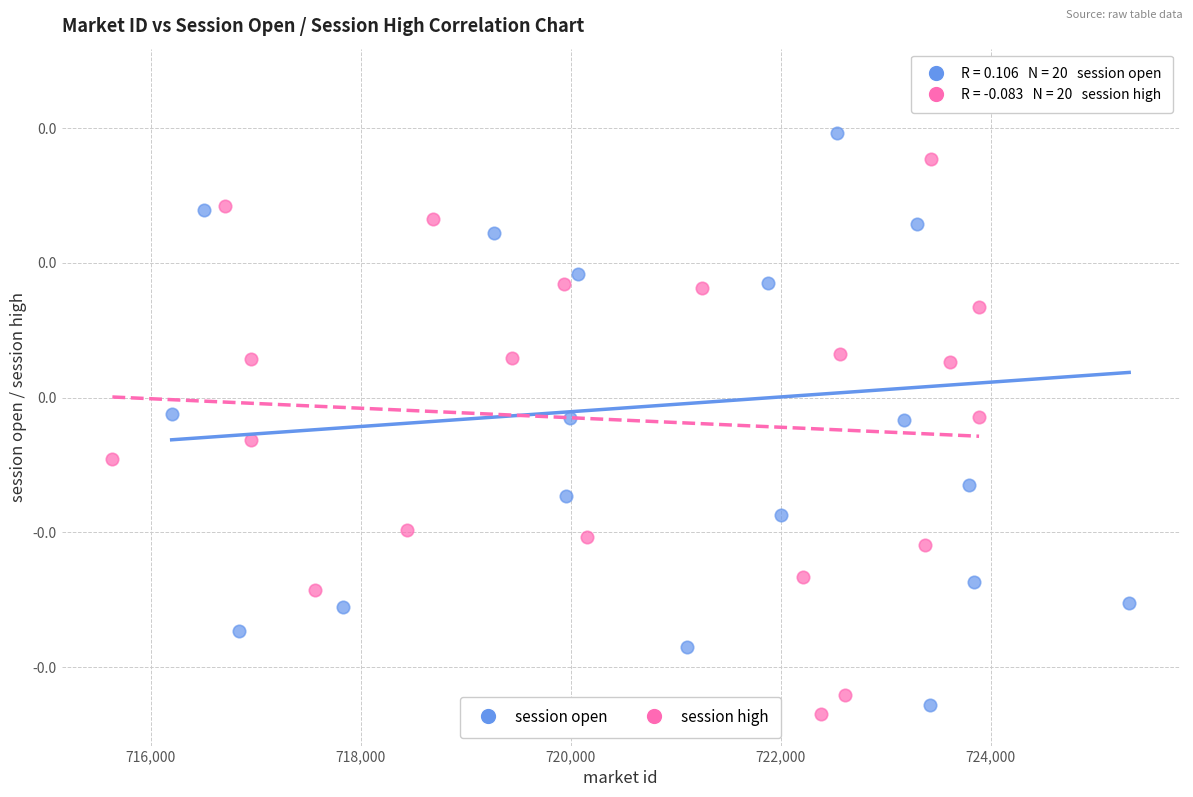

Which series contains the highest Y value?

session open